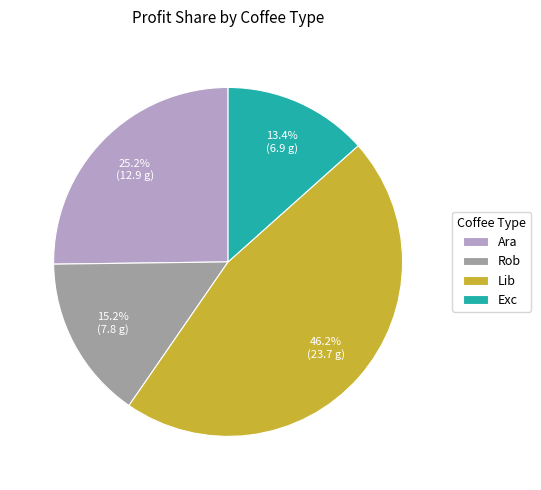

What percentage is NOT represented by Lib?

53.8%